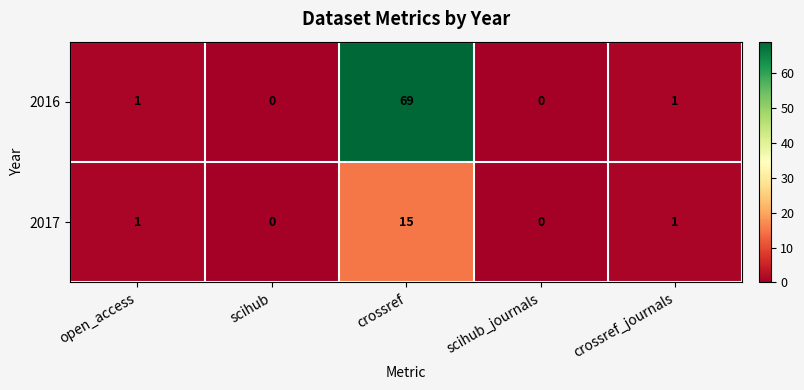

What is the average value of the 2017 series?

3